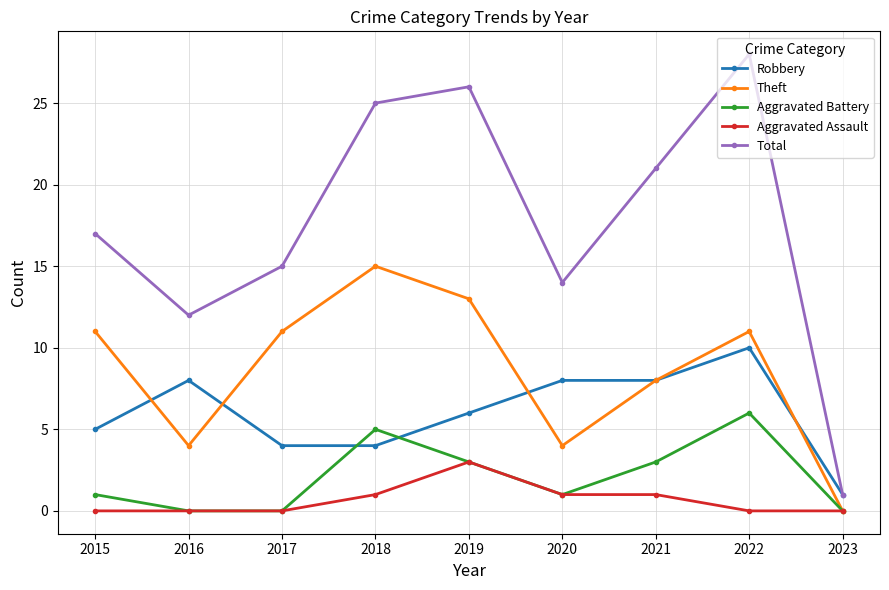

True or false: Theft has a value of 2 at 2020.

False